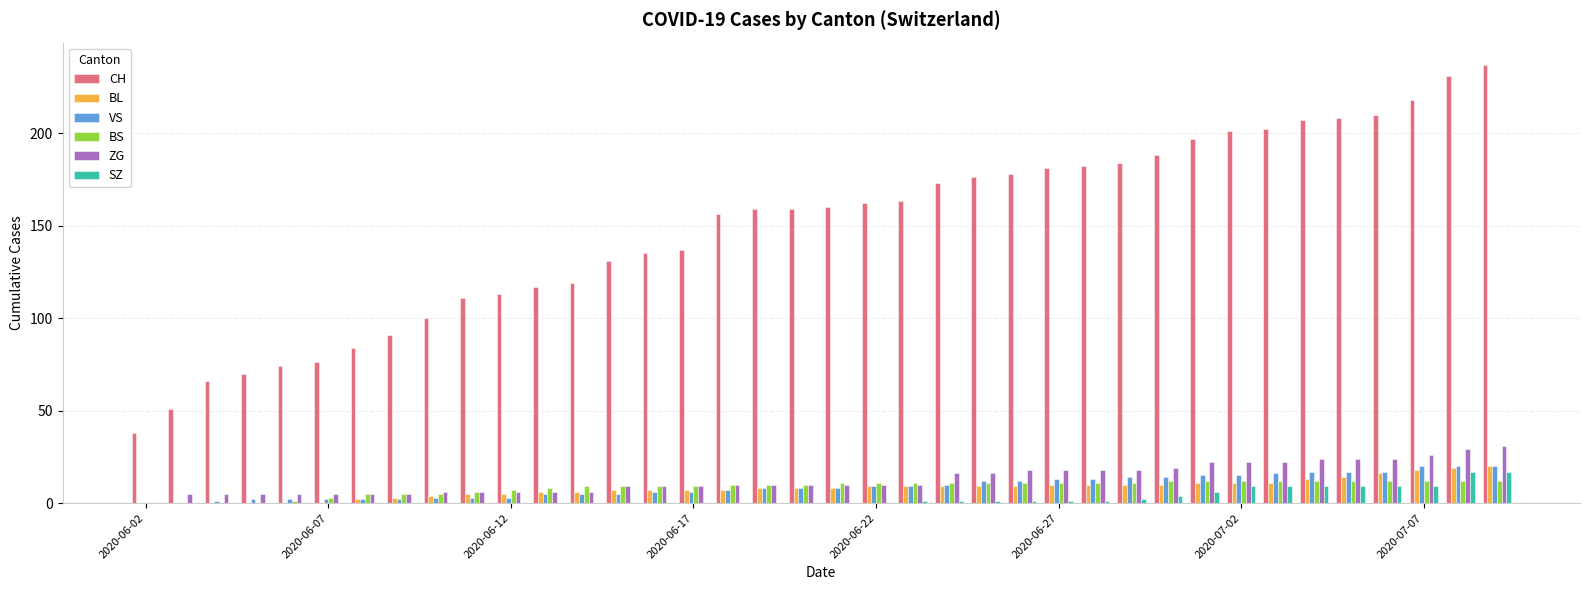

How many groups of bars are there?

38